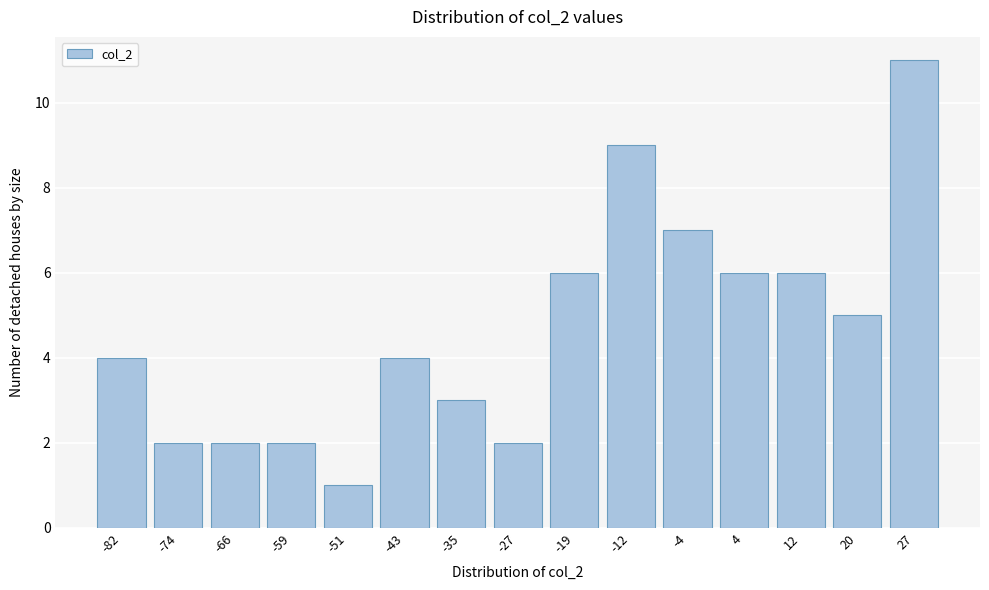

Reading left to right, extract all data points from this chart.

-82=4	-74=2	-66=2	-59=2	-51=1	-43=4	-35=3	-27=2	-19=6	-12=9	-4=7	4=6	12=6	20=5	27=11